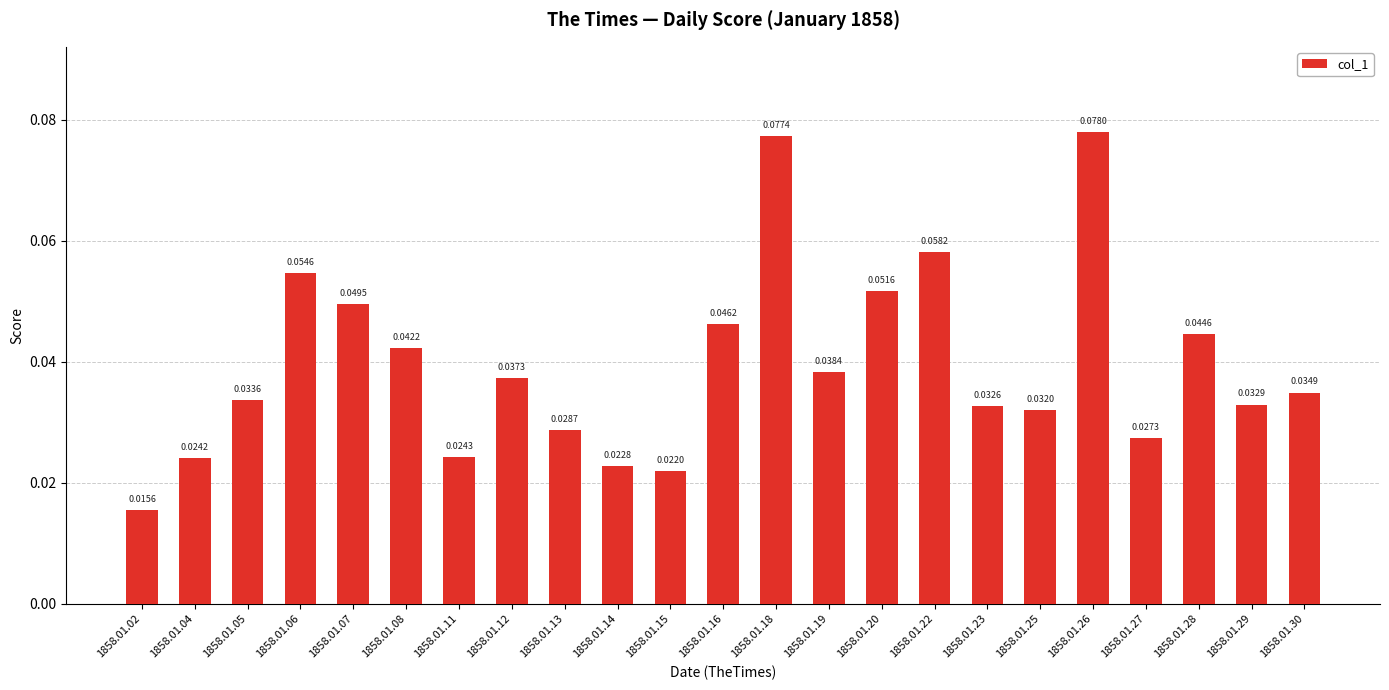

Which label corresponds to the largest value in the chart?

1858.01.26